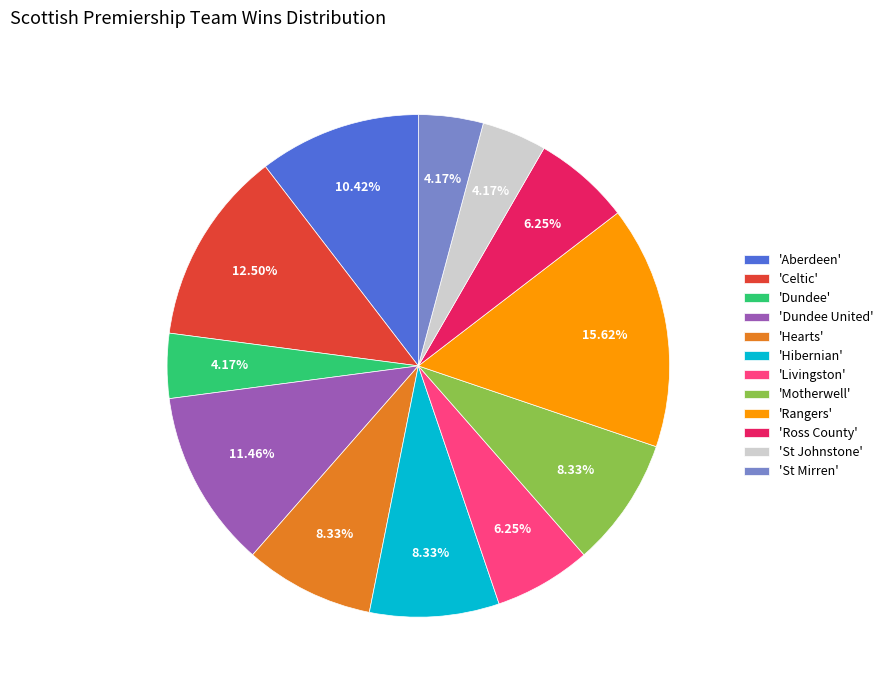

What is the largest slice in the pie chart?

'Rangers'